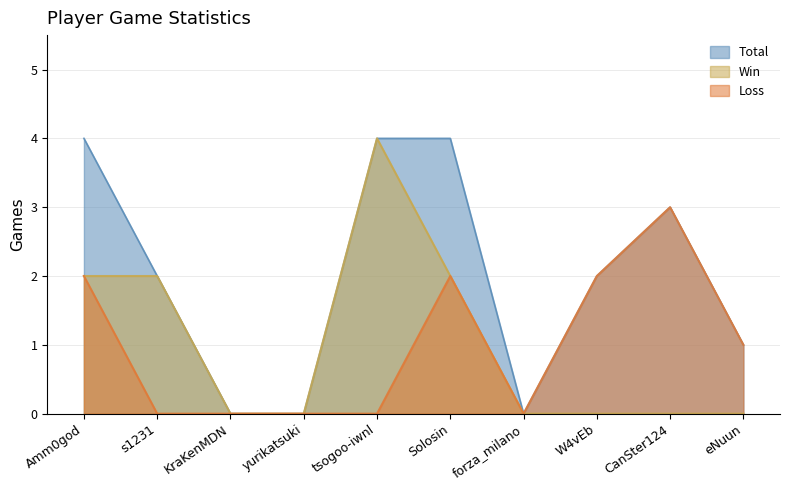

True or false: Win and Loss cross at least once.

False